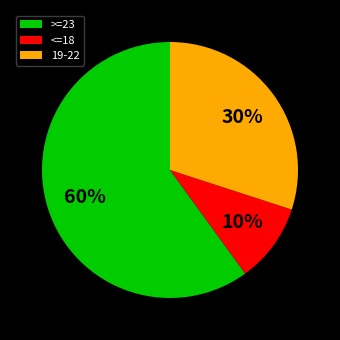

How many segments does this pie chart have?

3